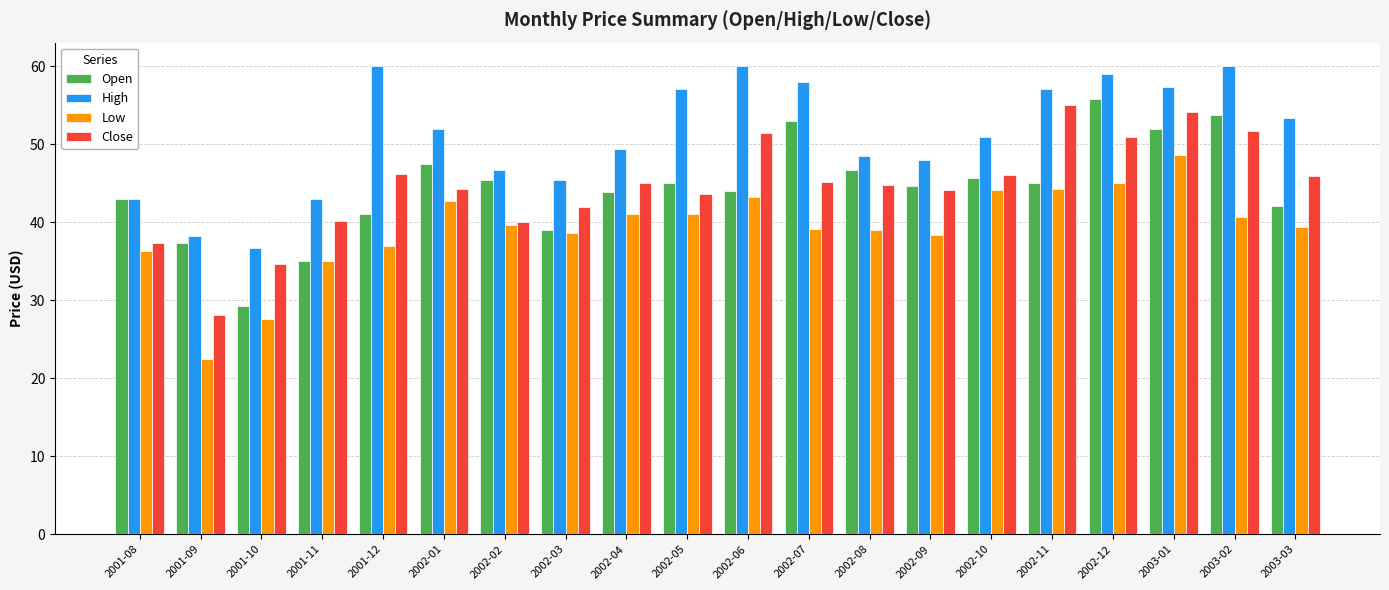

List the series in order of their peak value, highest first.

High, Open, Close, Low